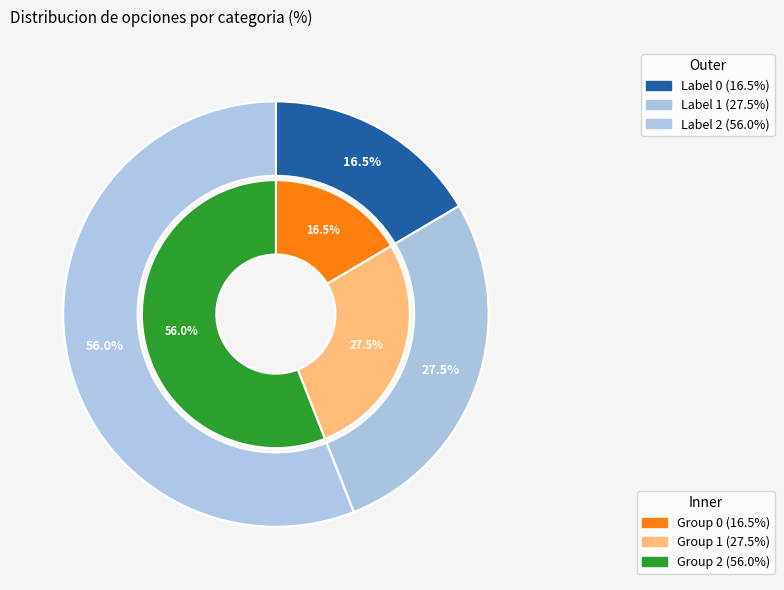

Count the number of slices in the pie.

3